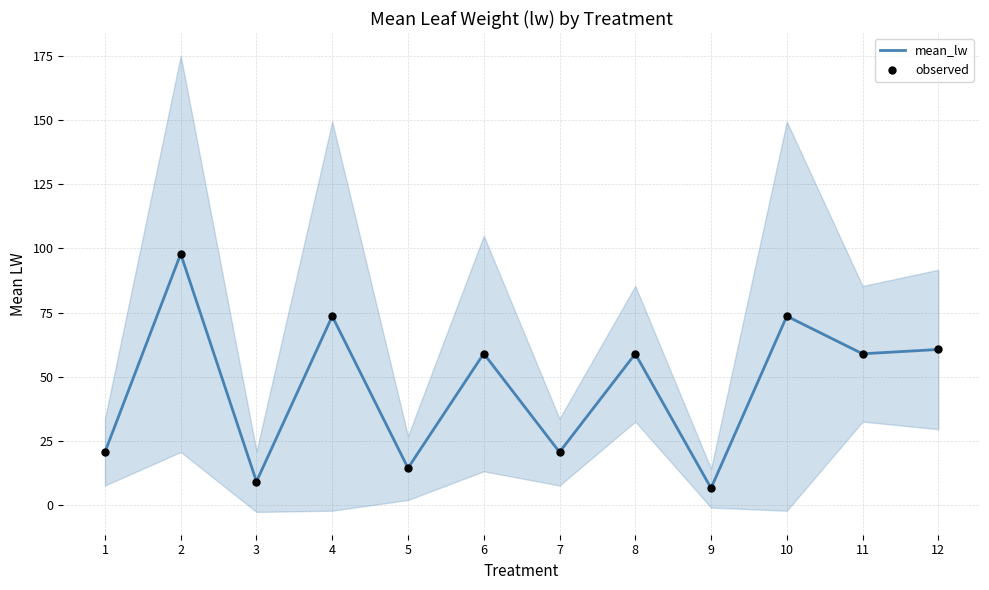

Which series reaches the minimum Y coordinate?

mean_lw